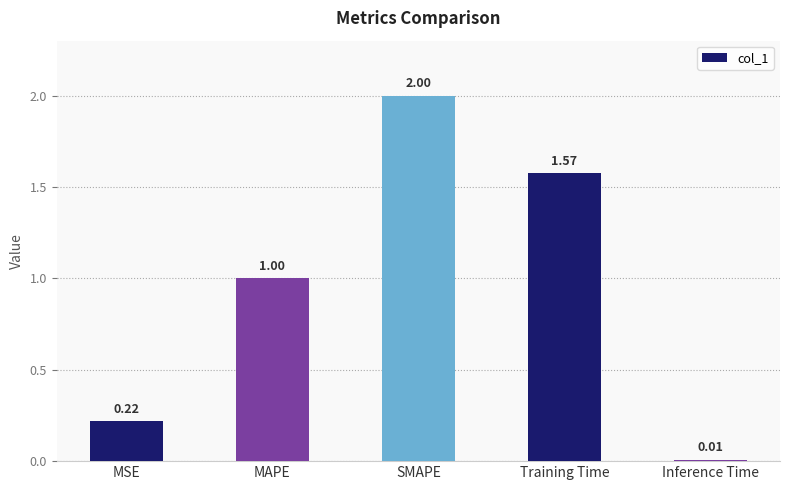

Rank the categories by value from lowest to highest.

Inference Time, MSE, MAPE, Training Time, SMAPE